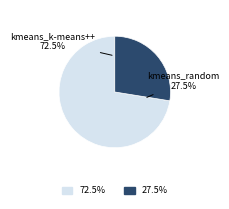

Rank the categories by value from lowest to highest.

kmeans_random, kmeans_k-means++